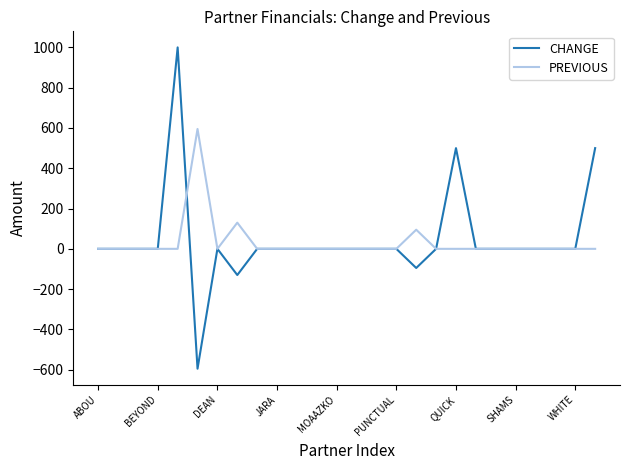

Rank the series by their maximum value, from lowest to highest.

PREVIOUS, CHANGE